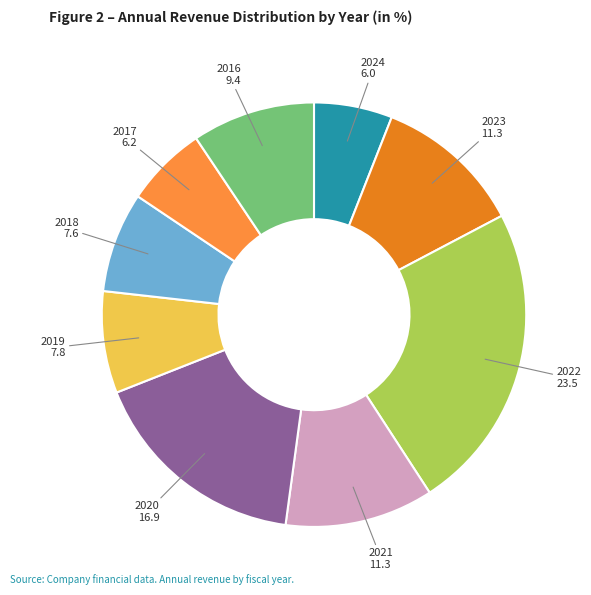

Is there any slice that represents more than half of the pie?

No